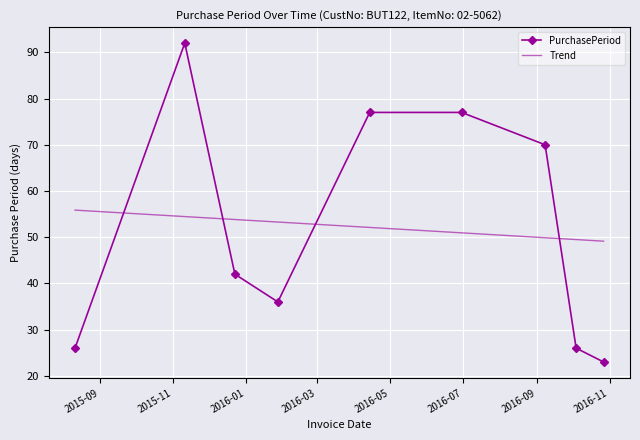

Rank the categories by value from lowest to highest.

2016-10-27, 2015-08-11, 2016-10-04, 2016-01-28, 2015-12-23, 2016-09-08, 2016-04-14, 2016-06-30, 2015-11-11